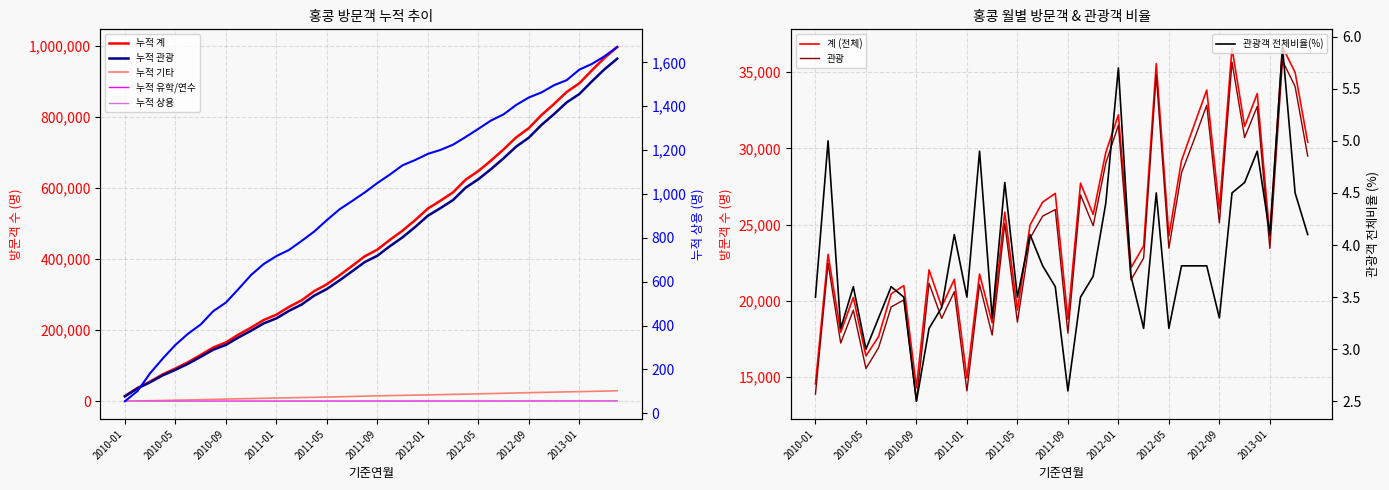

At how many categories does at least one series exceed 10737?

40